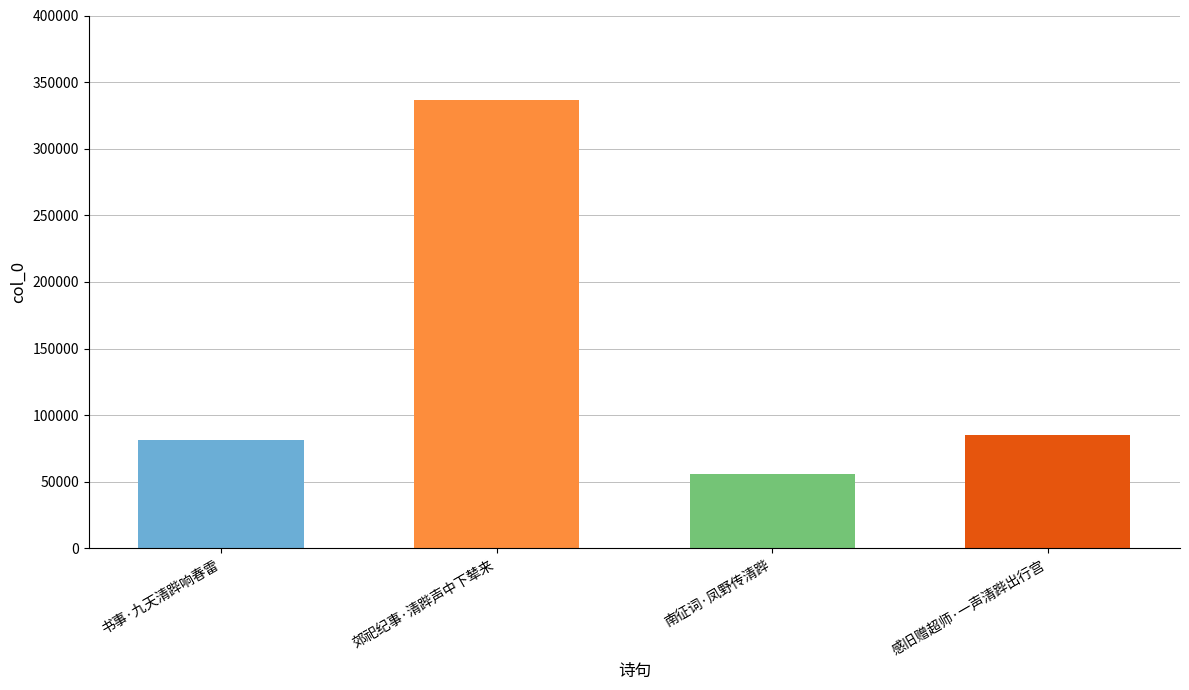

Reading left to right, what are all the values shown in this chart?

书事·九天清跸响春雷=81513	郊祀纪事·清跸声中下辇来=336874	南征词·凤野传清跸=56157	感旧赠超师·一声清跸出行宫=84963